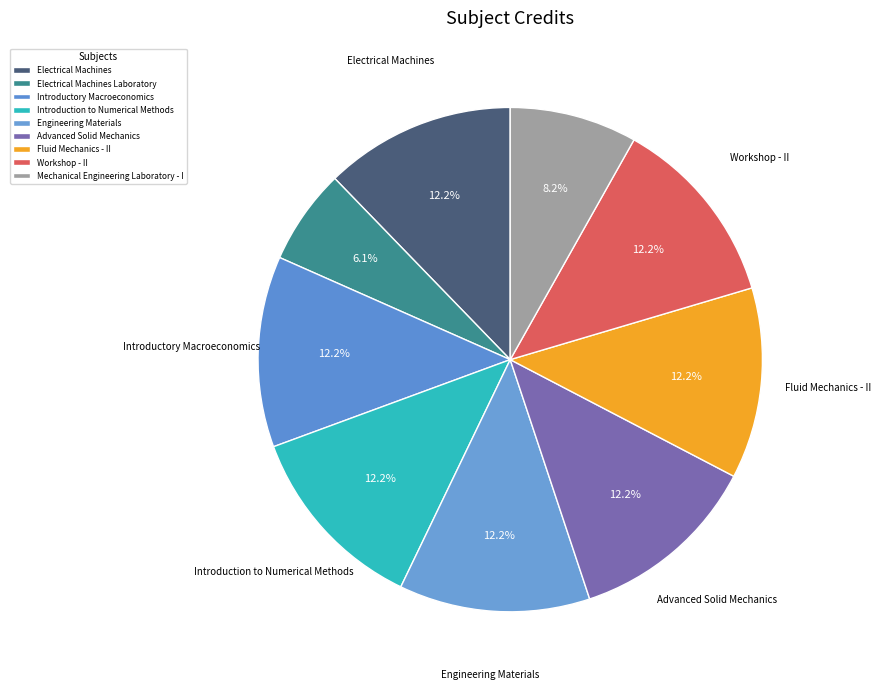

Approximately how many times larger is the value at Mechanical Engineering Laboratory - I compared to Engineering Materials?

0.7